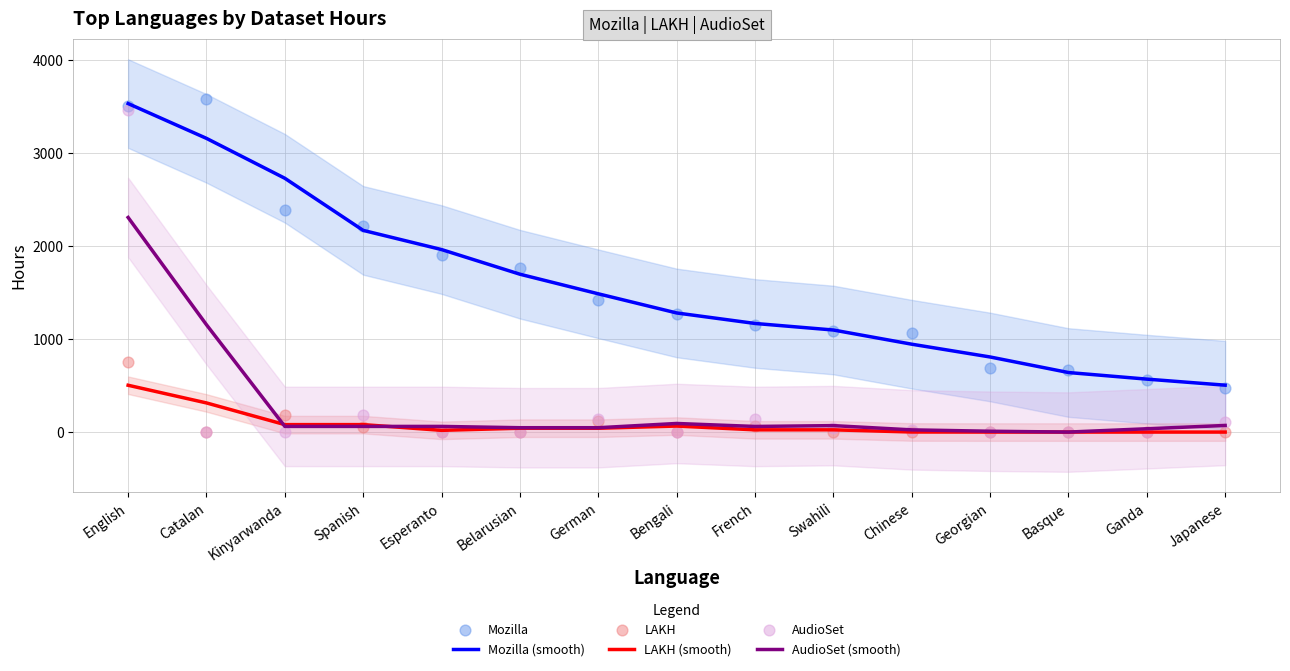

At which category is the sum across all series the highest?

English